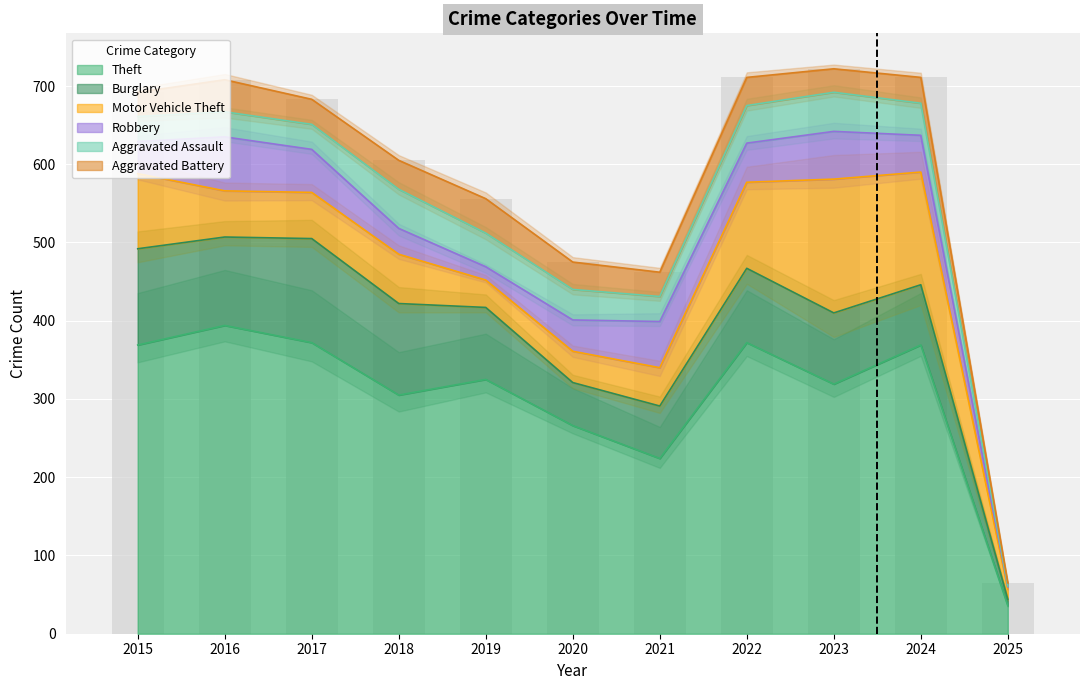

True or false: Theft has a value of 372 at 2017.

True